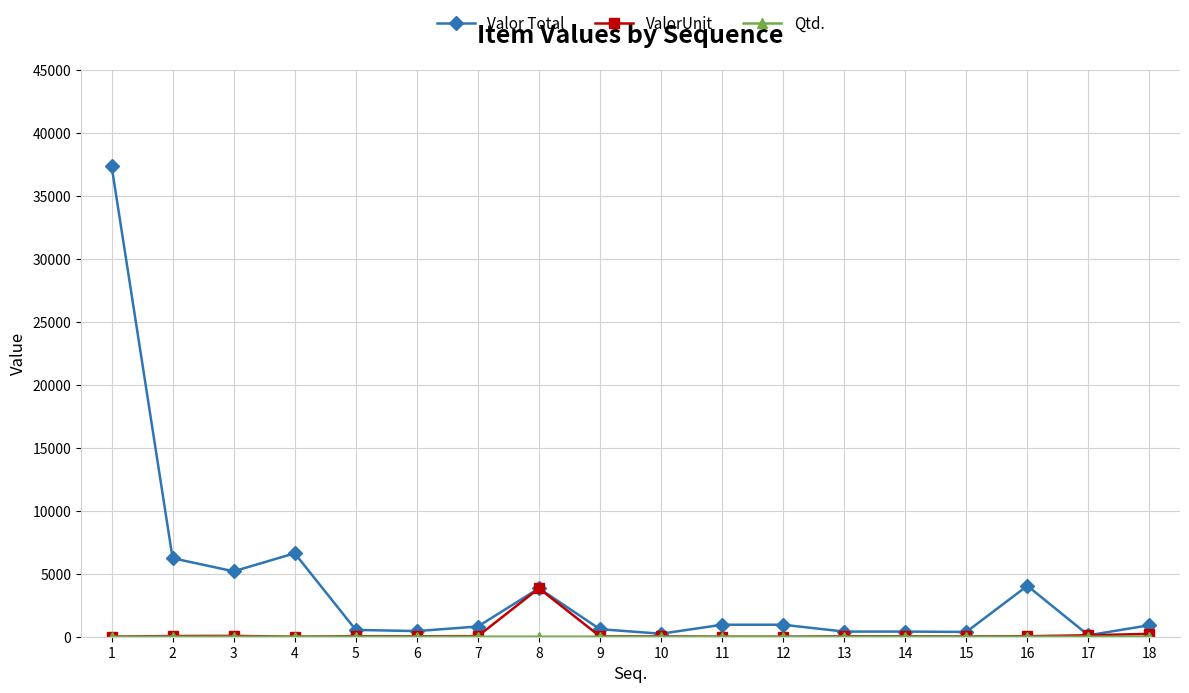

What is the maximum value shown in the chart?

37394.5